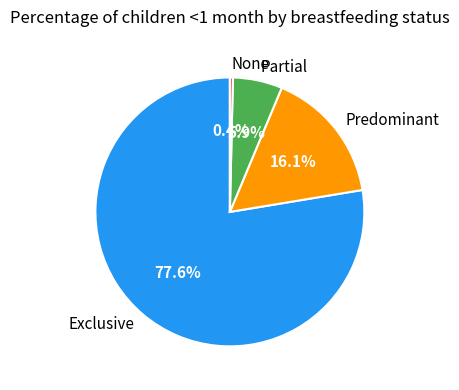

What is the largest slice in the pie chart?

Exclusive